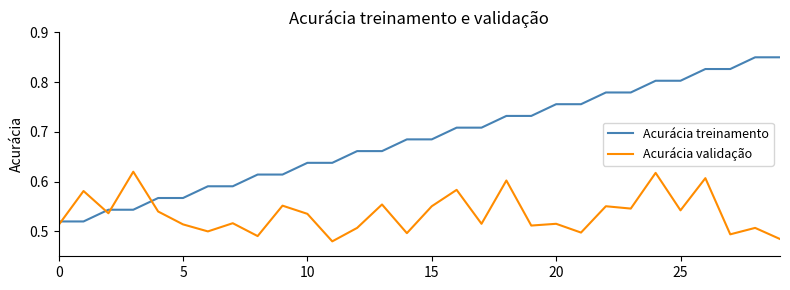

Which series has the largest total across all categories?

Acurácia treinamento